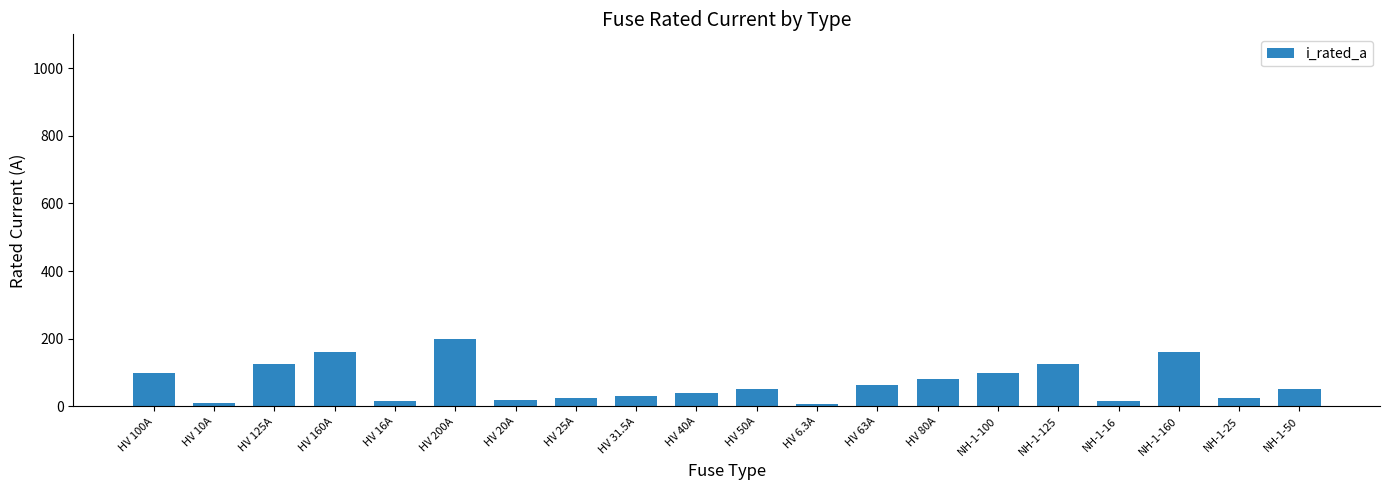

True or false: the data shows 125.0 at NH-1-125.

True